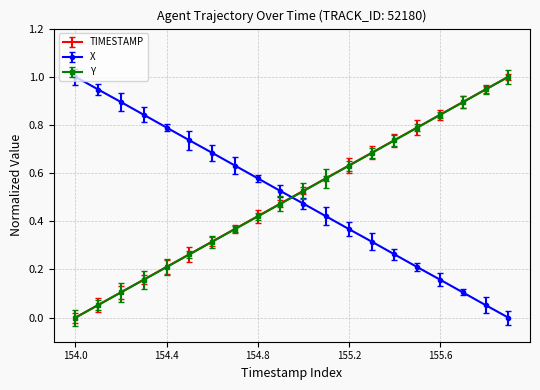

What is the highest value of the X series?

1.0